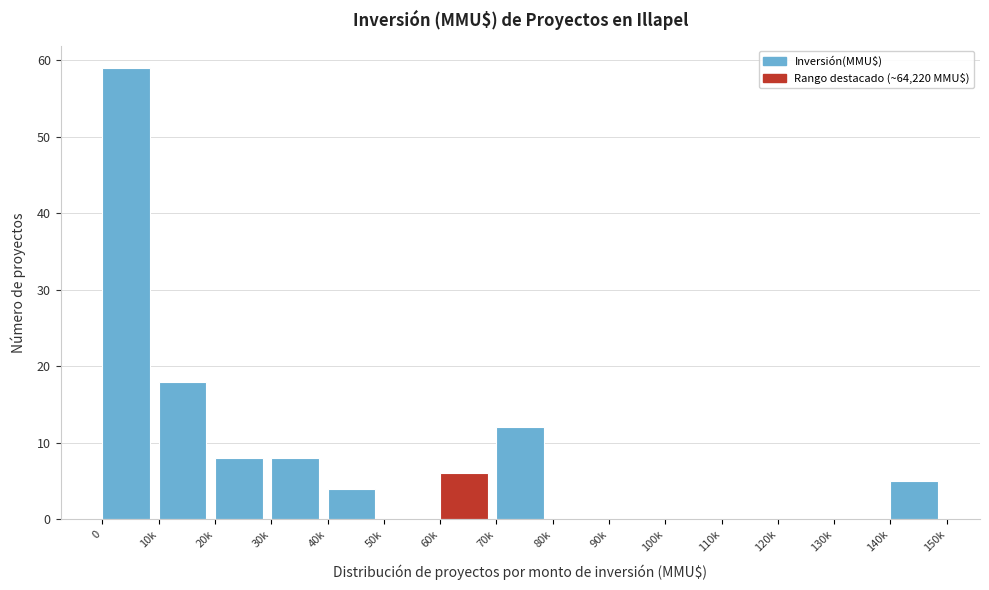

Reading left to right, extract all data points from this chart.

0=59	10k=18	20k=8	30k=8	40k=4	50k=0	60k=6	70k=12	80k=0	90k=0	100k=0	110k=0	120k=0	130k=0	140k=5